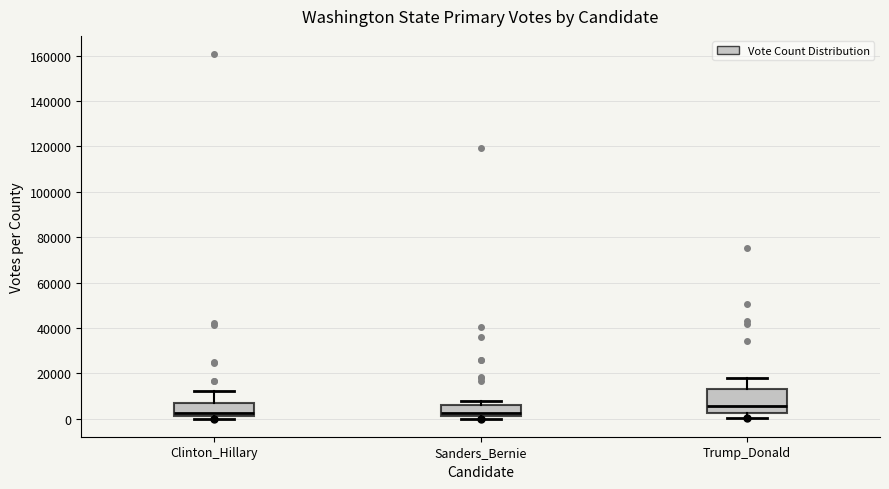

Where does the median line of the box for Trump_Donald sit on the y-axis? The values are not printed on the chart, so give them approximately, as read against the axis.

6000